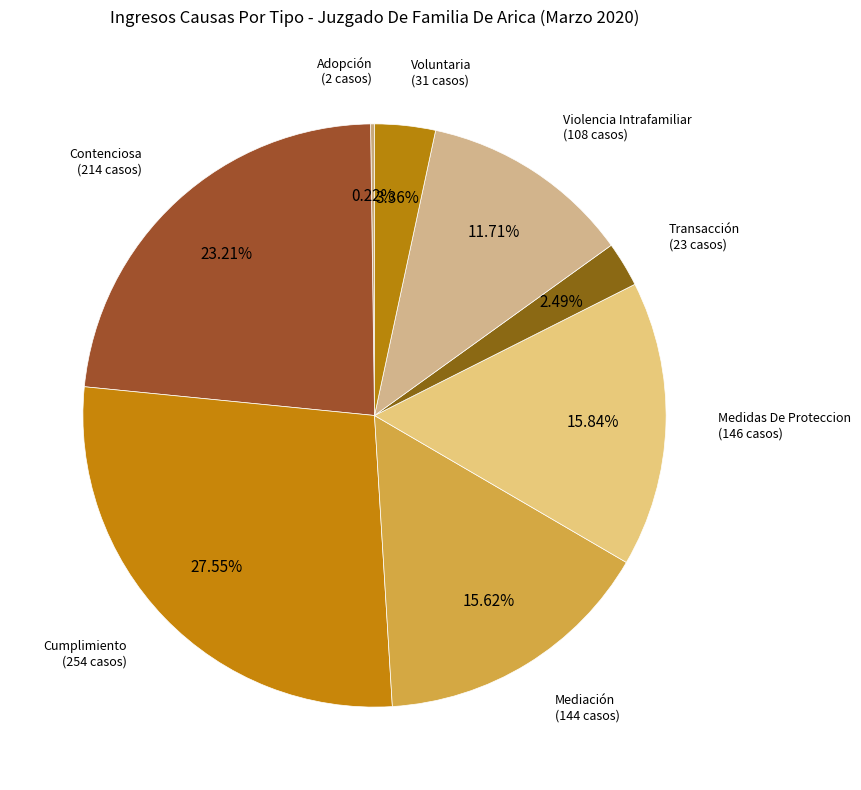

Is there a majority slice in this chart?

No